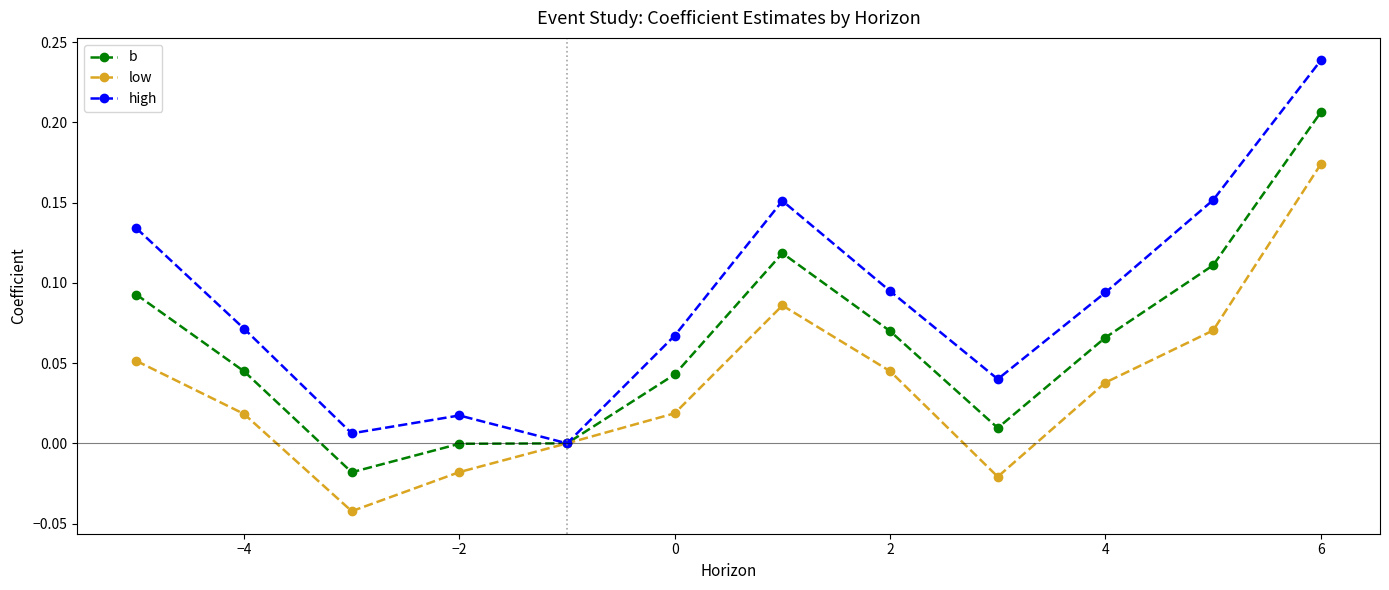

True or false: high has more than 1 points higher than both neighbors.

True